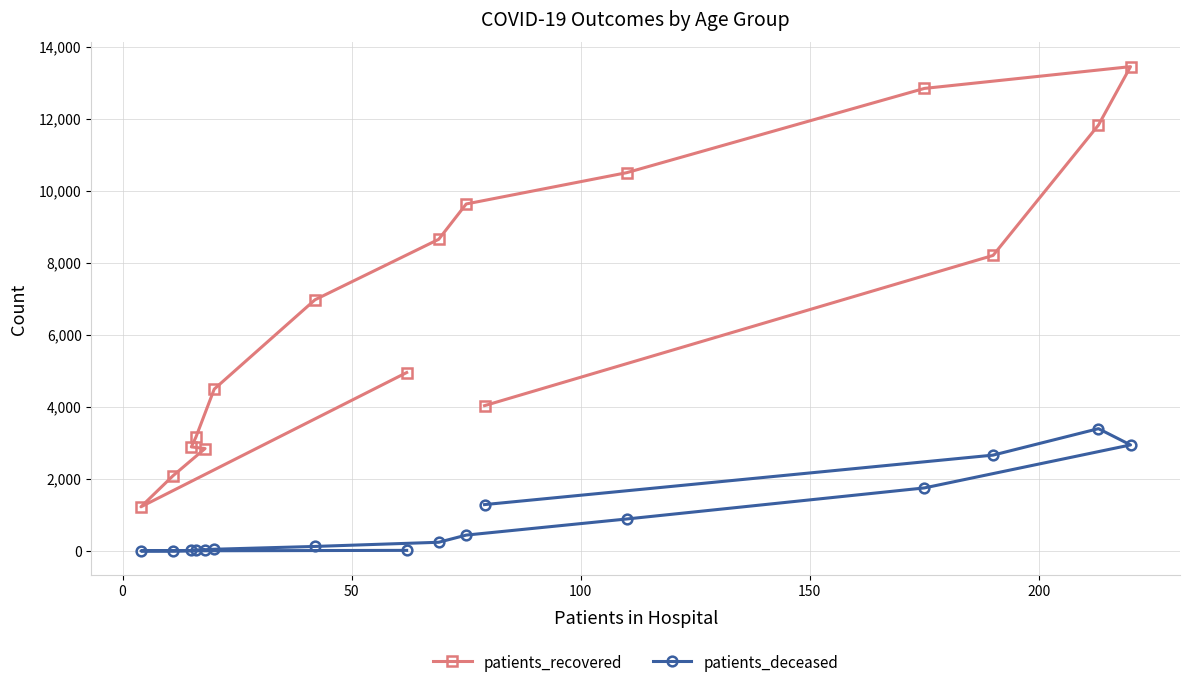

What is the highest value of the patients_recovered series?

13453